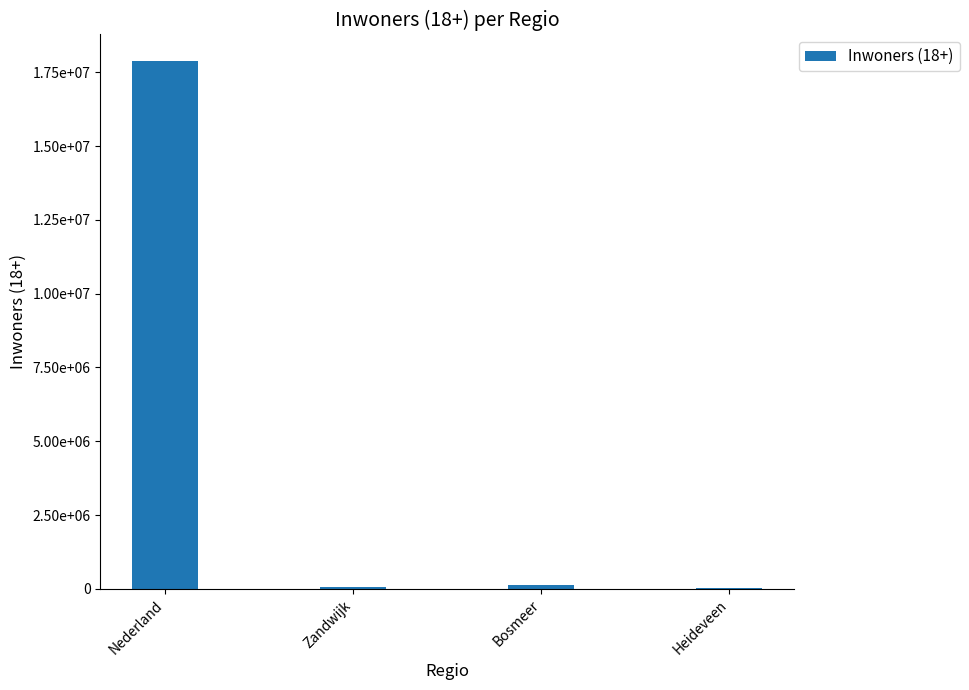

At which category does the chart reach its peak across all series?

Nederland